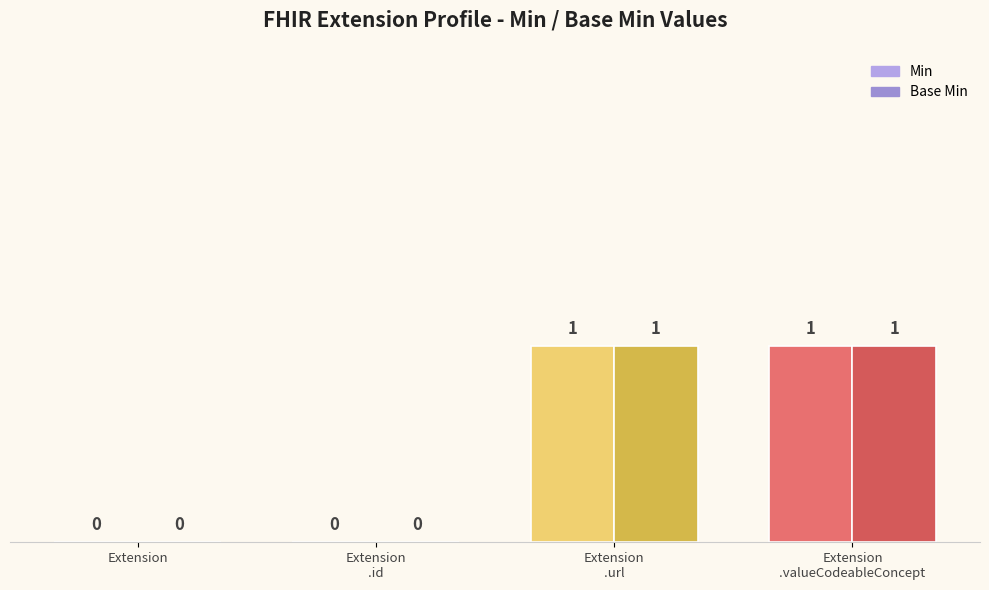

Does the chart contain stacked bars?

No